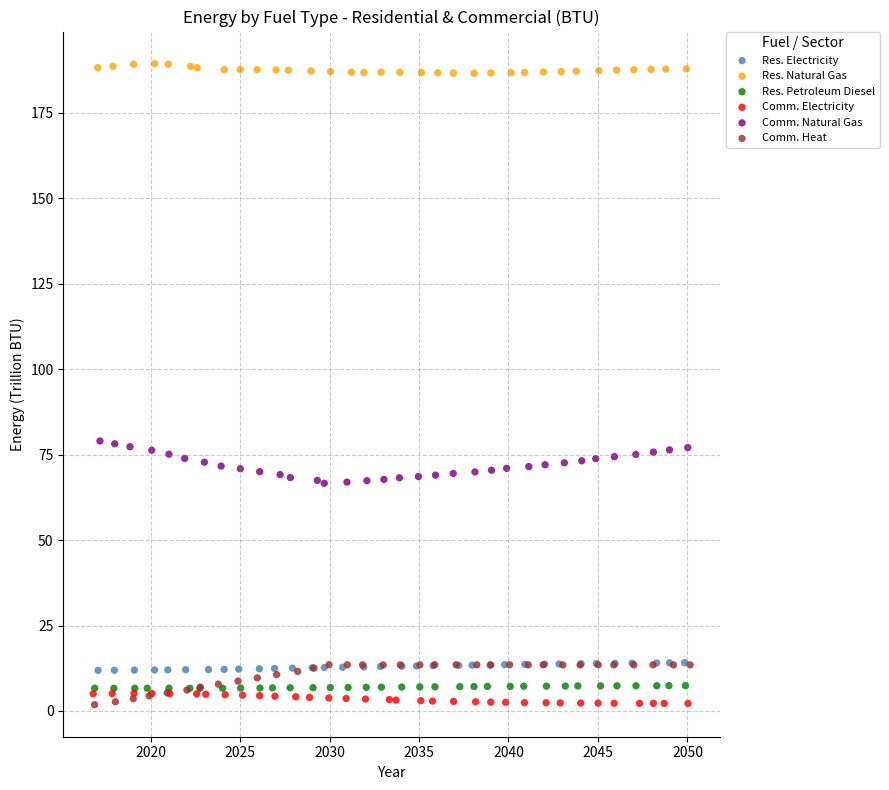

Which series contains the highest Y value?

Res. Natural Gas